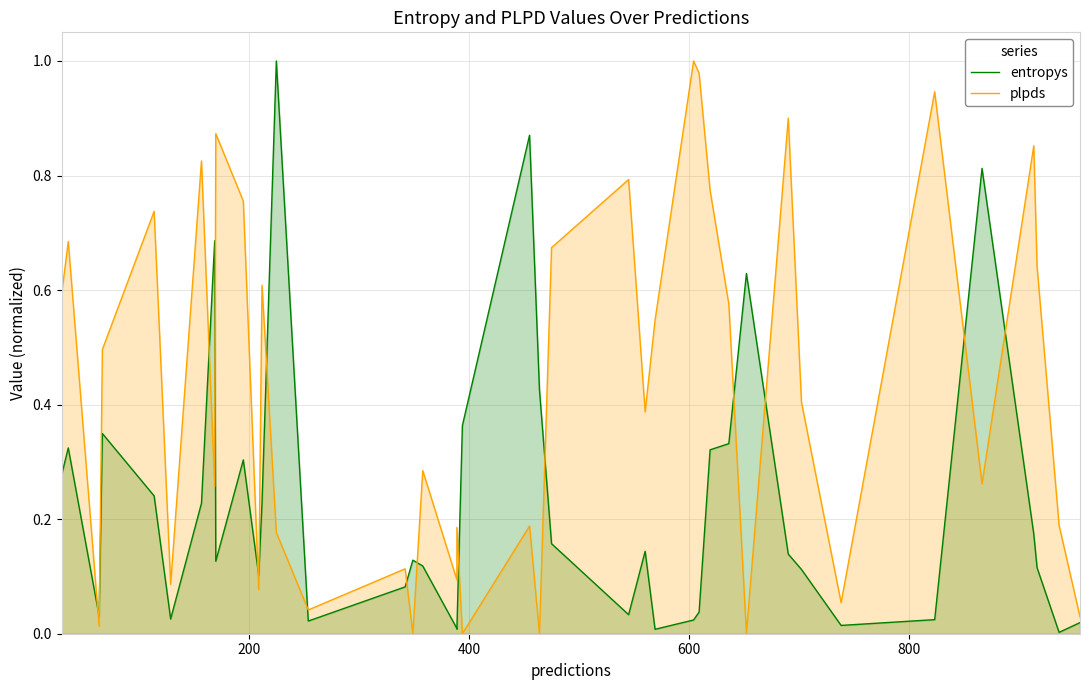

What are all the series names shown in the legend?

entropys, plpds